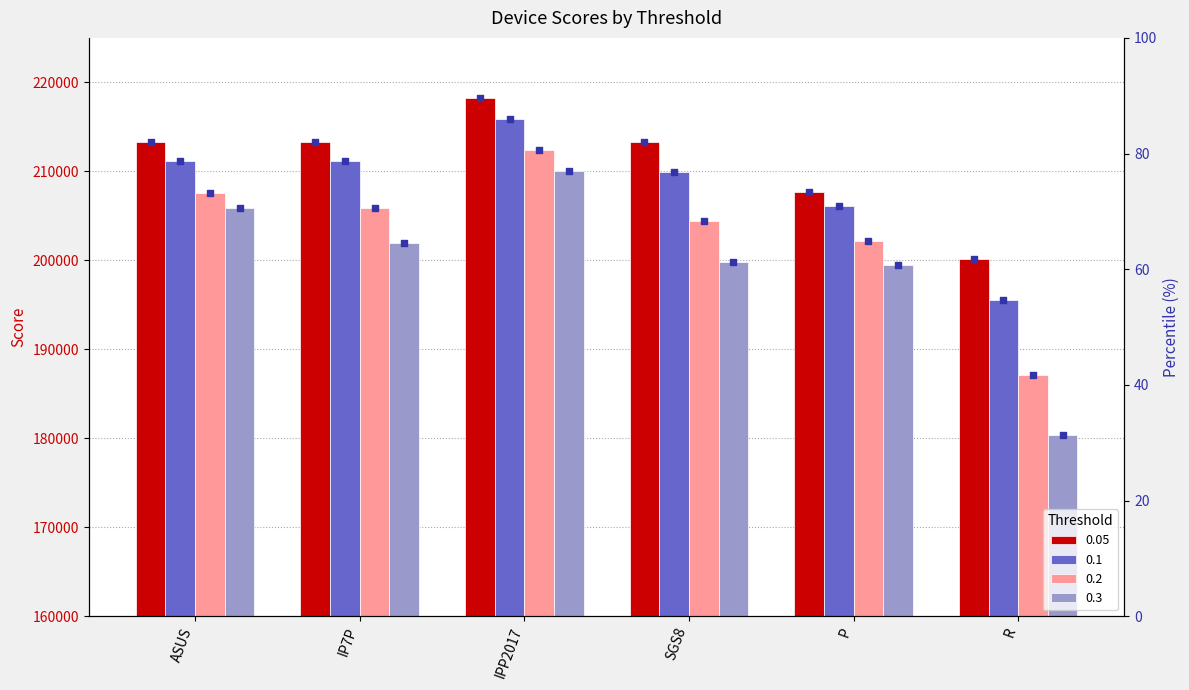

What is the total value across all series at SGS8?

288.5